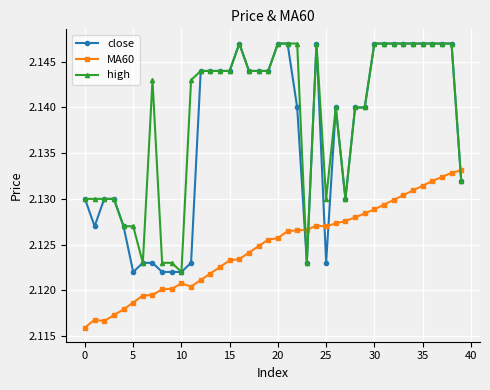

At how many categories does at least one series exceed 2?

40